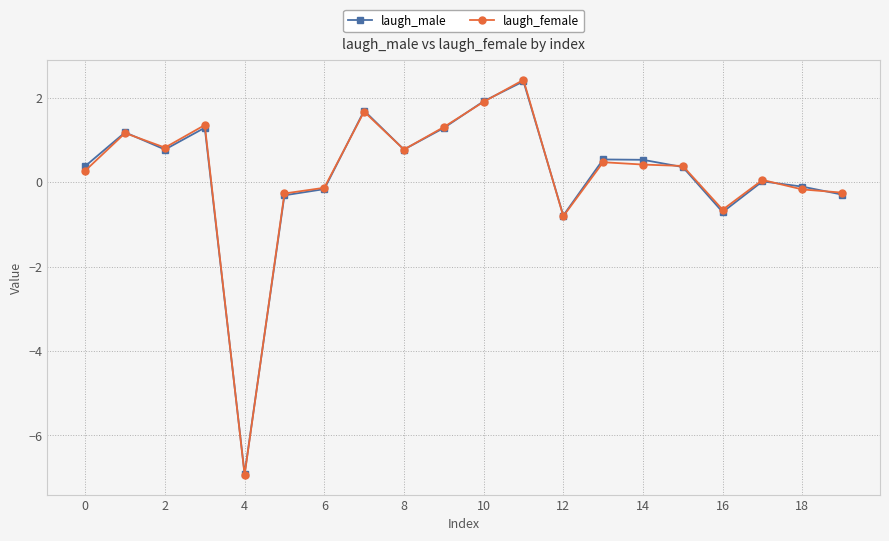

True or false: laugh_female has more than 2 points higher than both neighbors.

True